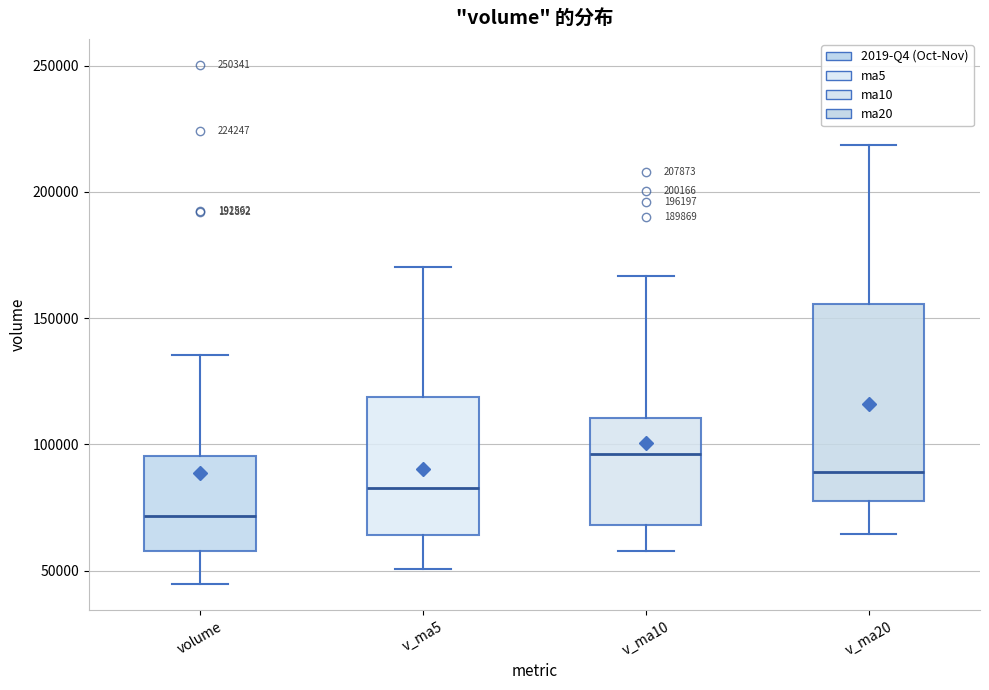

Which box has the highest median line?

v_ma10